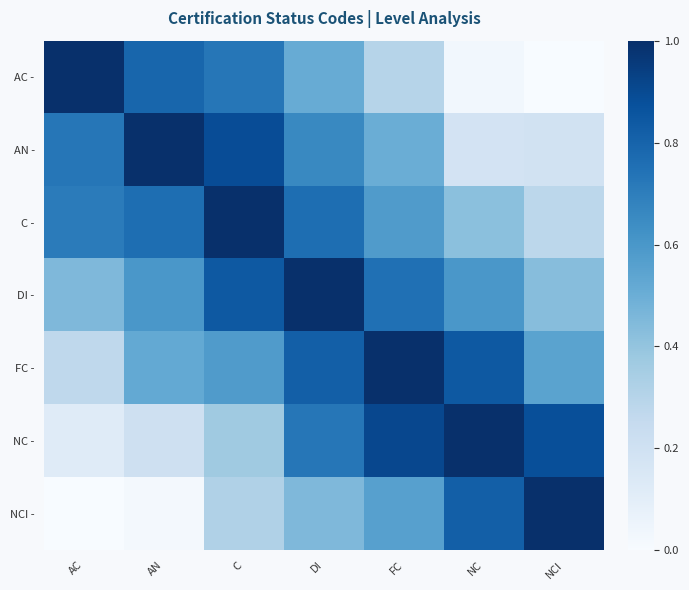

Rank the series by their maximum value, from lowest to highest.

AC -, AN -, C -, DI -, FC -, NC -, NCI -